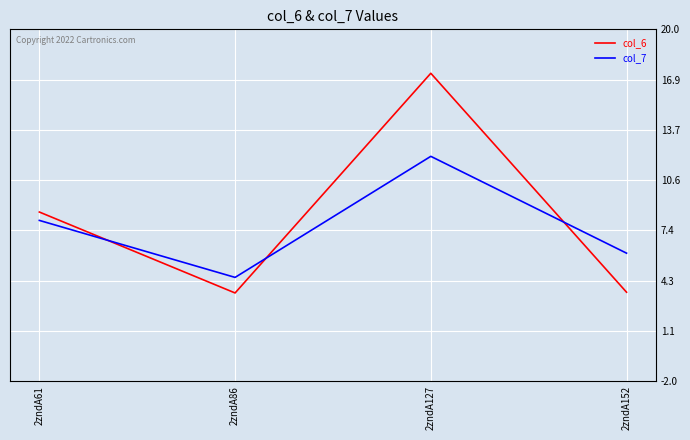

What is the minimum value shown in the chart?

3.5